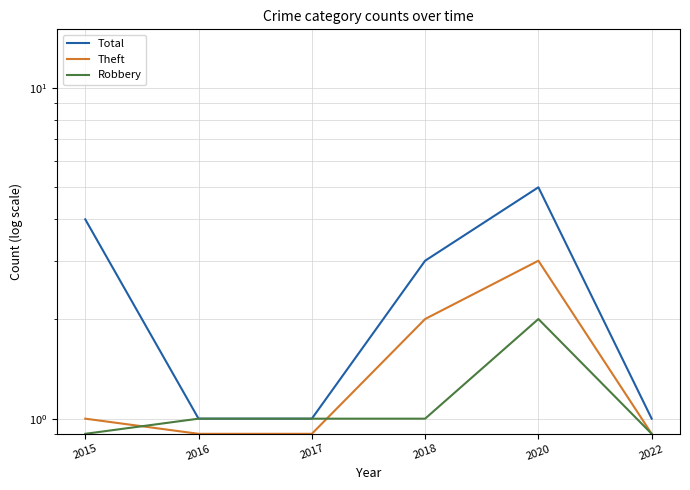

True or false: Total and Theft intersect in this chart.

False